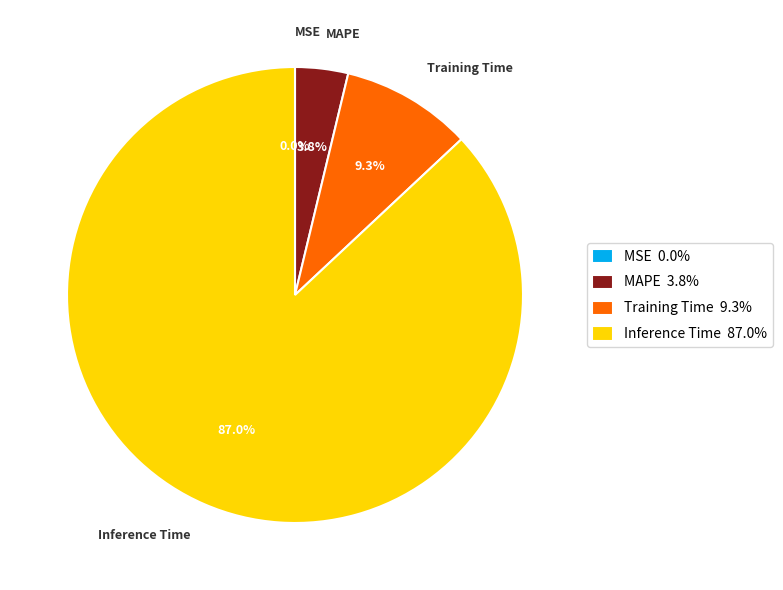

Which slice is the largest?

Inference Time 87.0%